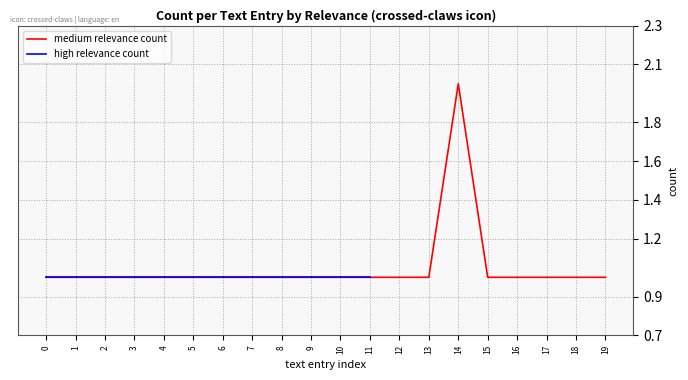

What is the change in value from 14 to 16?

-1